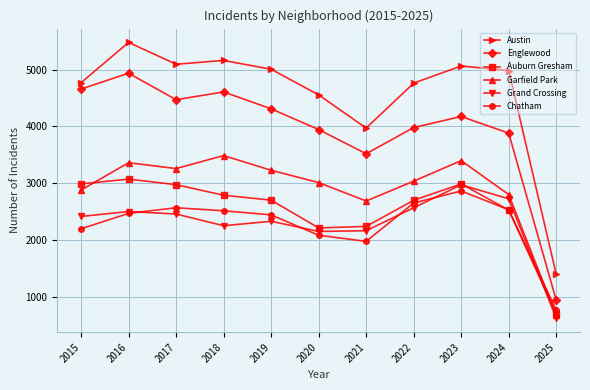

At how many categories does at least one series exceed 1179?

11